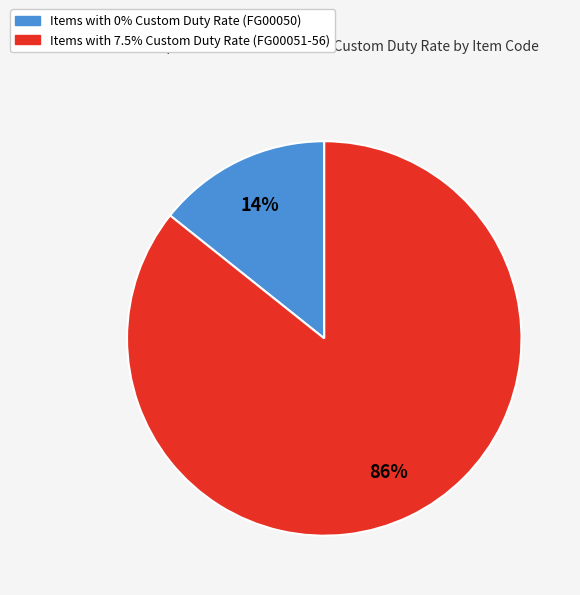

Does any single category account for the majority?

Yes